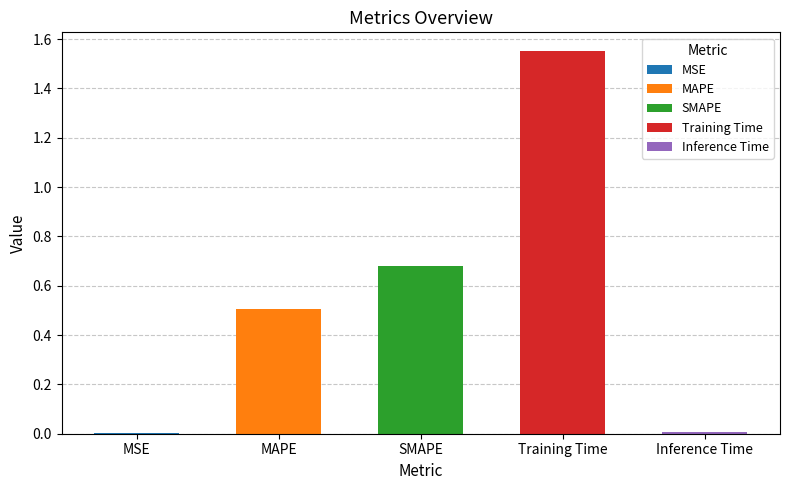

True or false: the data shows 2.2 at Training Time.

False